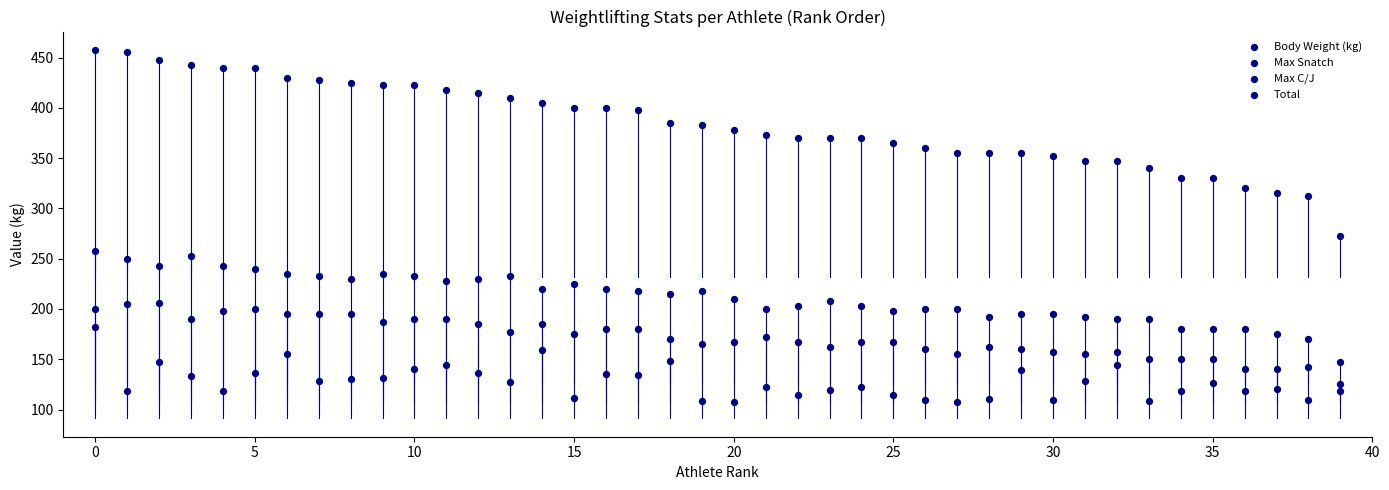

Count the number of points in this scatter plot.

160